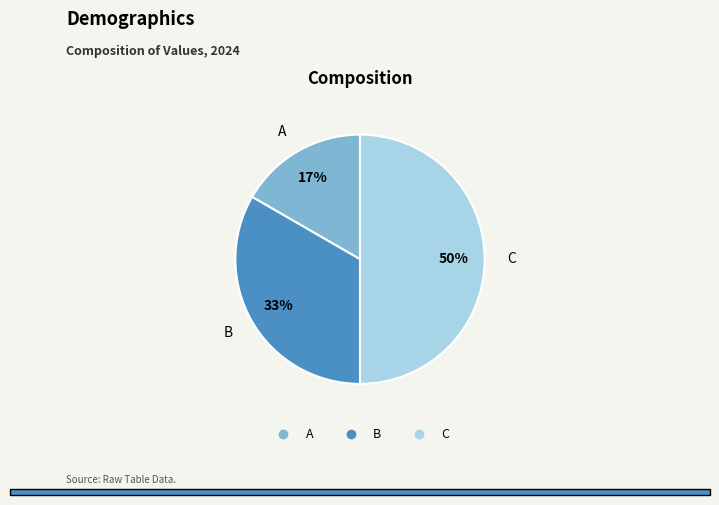

To the nearest percent, what portion does A represent?

17%